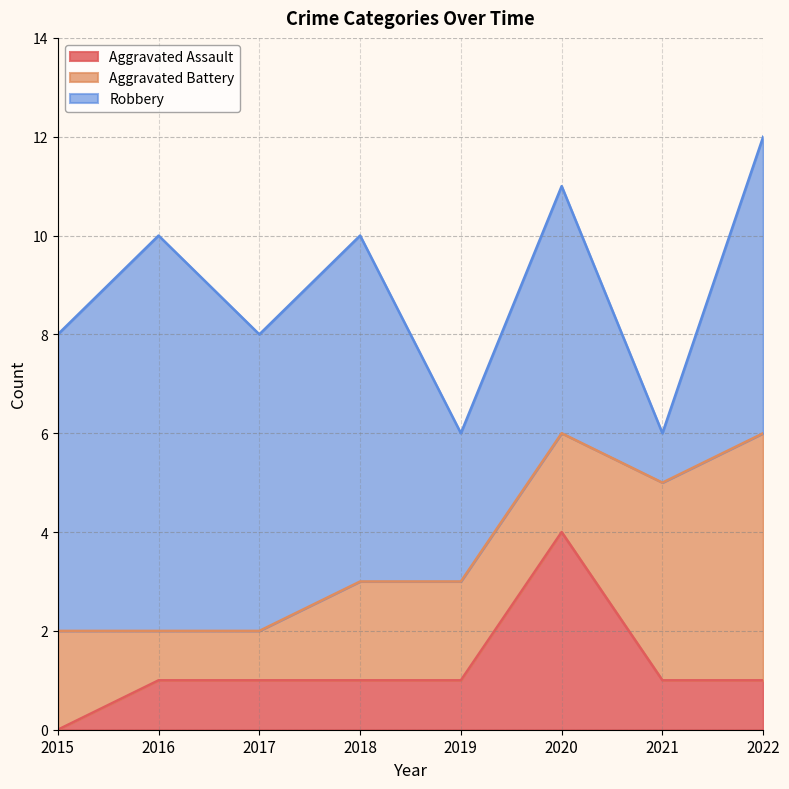

The value of Aggravated Assault at 2018 is 1. True or false?

True